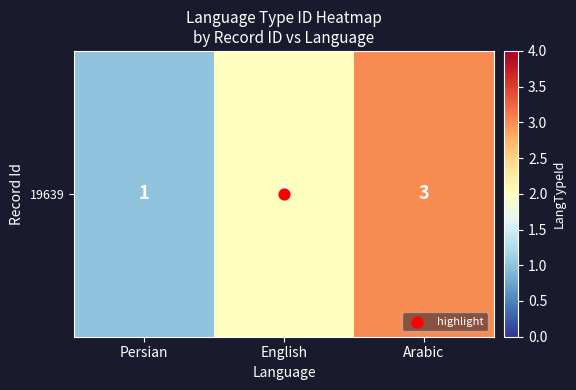

What is the difference between the maximum and second lowest values?

1